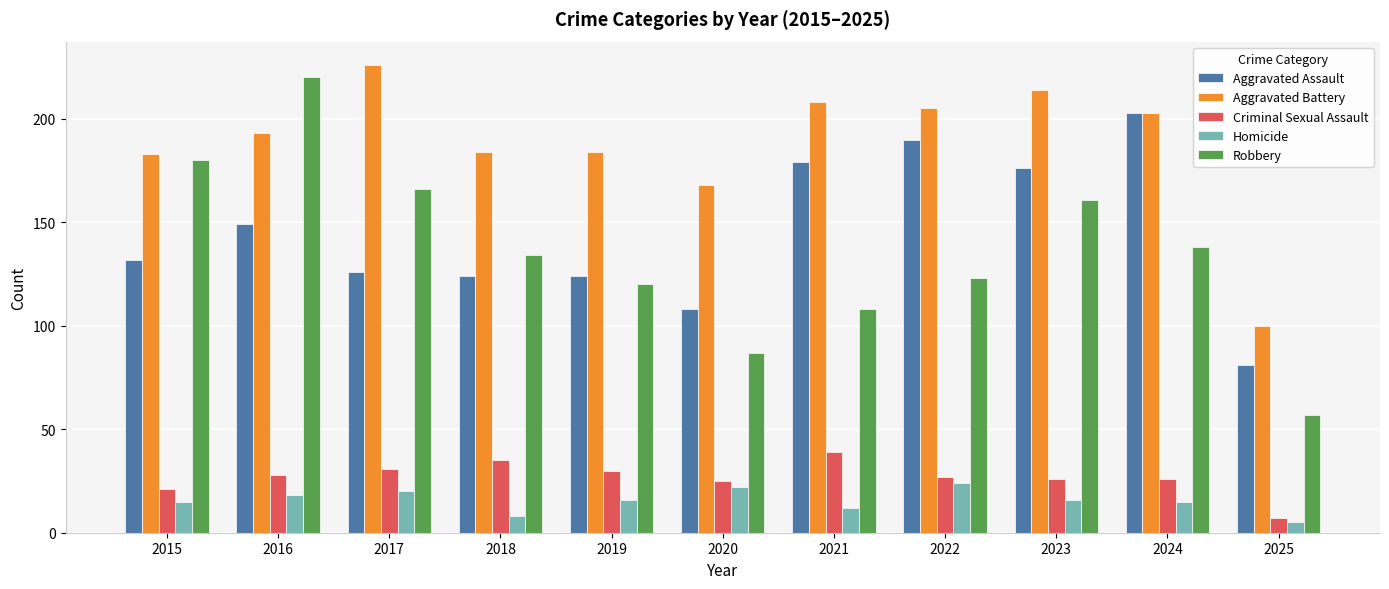

Reading right to left, extract all data points from this chart.

Aggravated Assault: 2025=81	2024=203	2023=176	2022=190	2021=179	2020=108	2019=124	2018=124	2017=126	2016=149	2015=132
Aggravated Battery: 2025=100	2024=203	2023=214	2022=205	2021=208	2020=168	2019=184	2018=184	2017=226	2016=193	2015=183
Criminal Sexual Assault: 2025=7	2024=26	2023=26	2022=27	2021=39	2020=25	2019=30	2018=35	2017=31	2016=28	2015=21
Homicide: 2025=5	2024=15	2023=16	2022=24	2021=12	2020=22	2019=16	2018=8	2017=20	2016=18	2015=15
Robbery: 2025=57	2024=138	2023=161	2022=123	2021=108	2020=87	2019=120	2018=134	2017=166	2016=220	2015=180